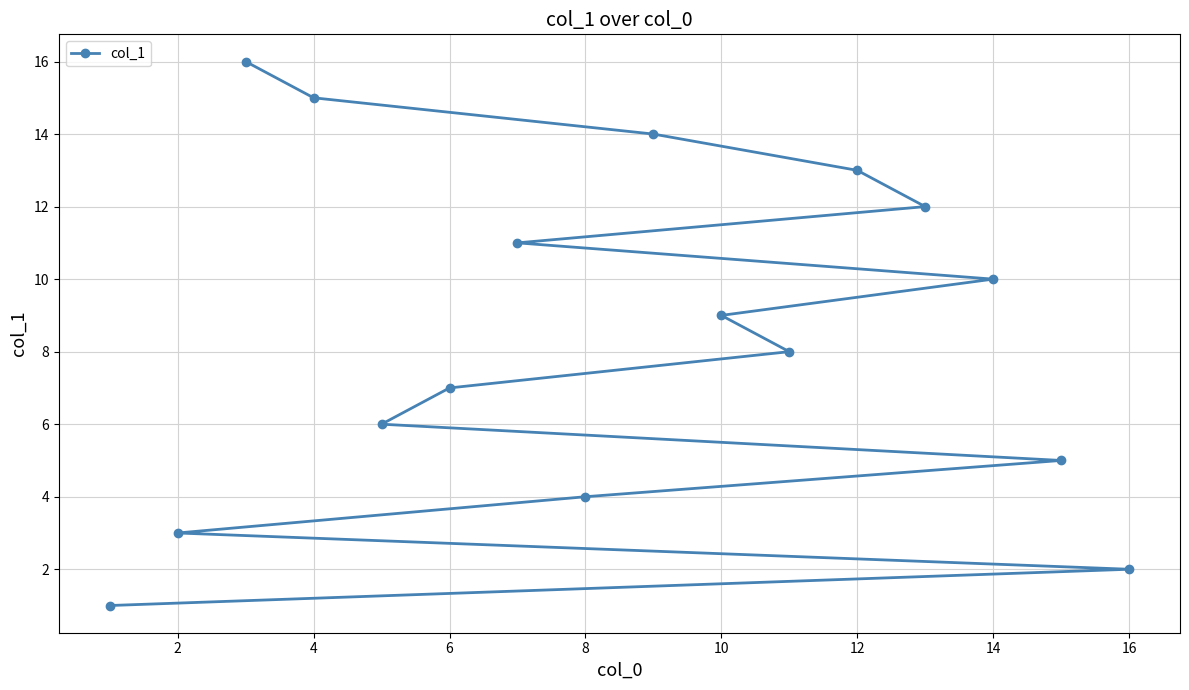

What is the greatest value displayed?

16